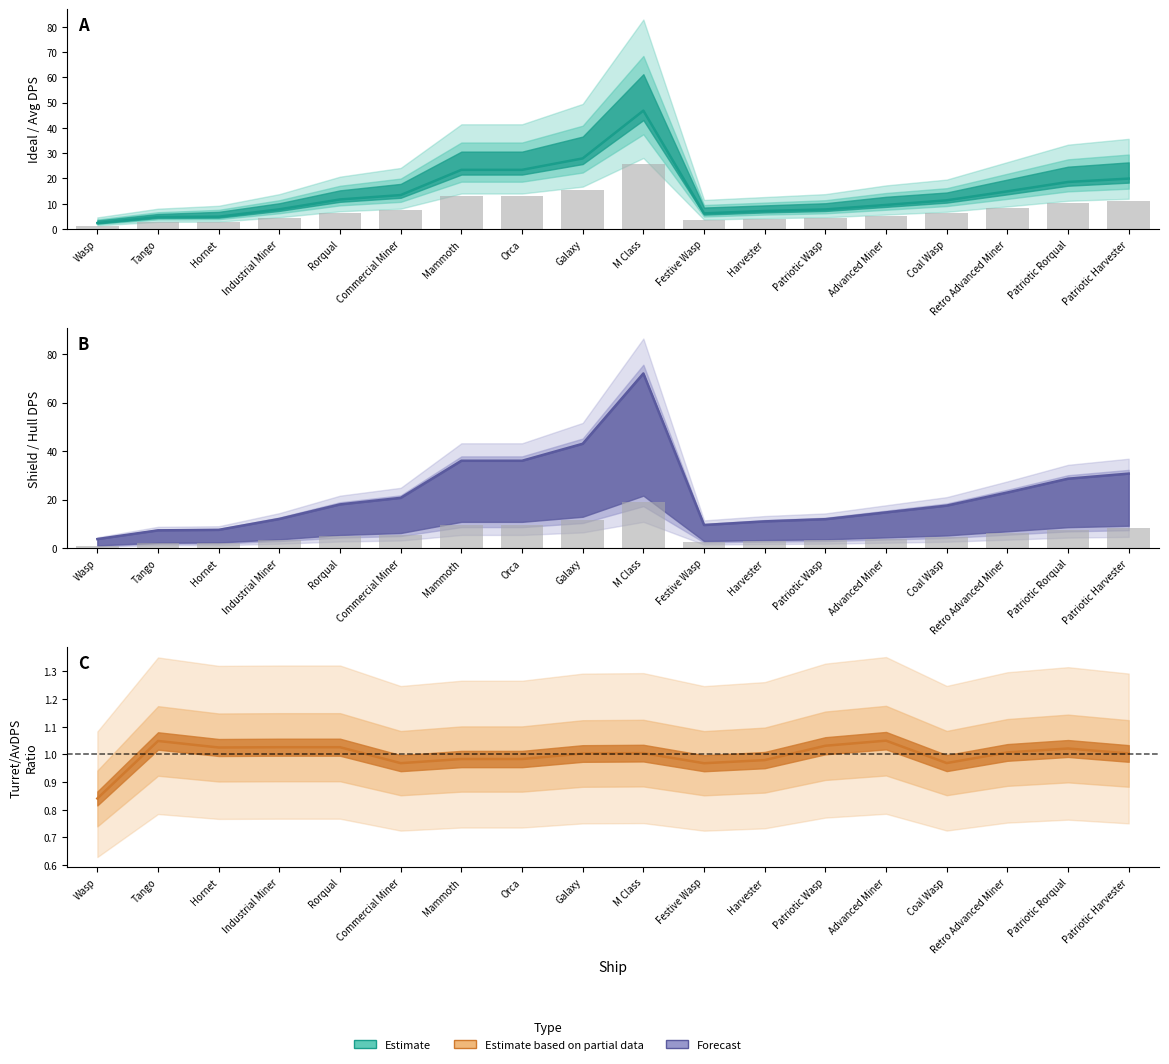

What is the difference between the maximum and minimum values in the AvDPS series?

24.4